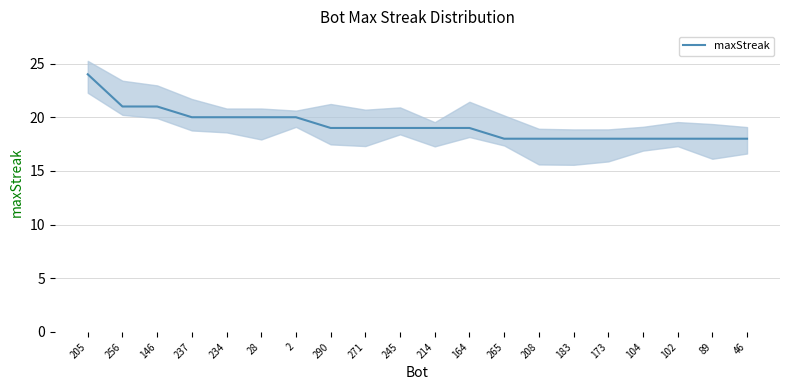

Reading left to right, list all the values displayed in this chart.

205=24	256=21	146=21	237=20	234=20	28=20	2=20	290=19	271=19	245=19	214=19	164=19	265=18	208=18	183=18	173=18	104=18	102=18	89=18	46=18